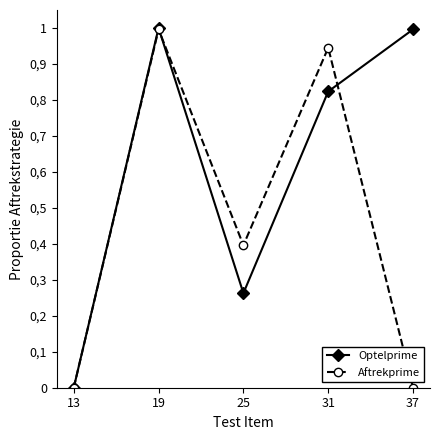

Where is the first local maximum for Aftrekprime?

19